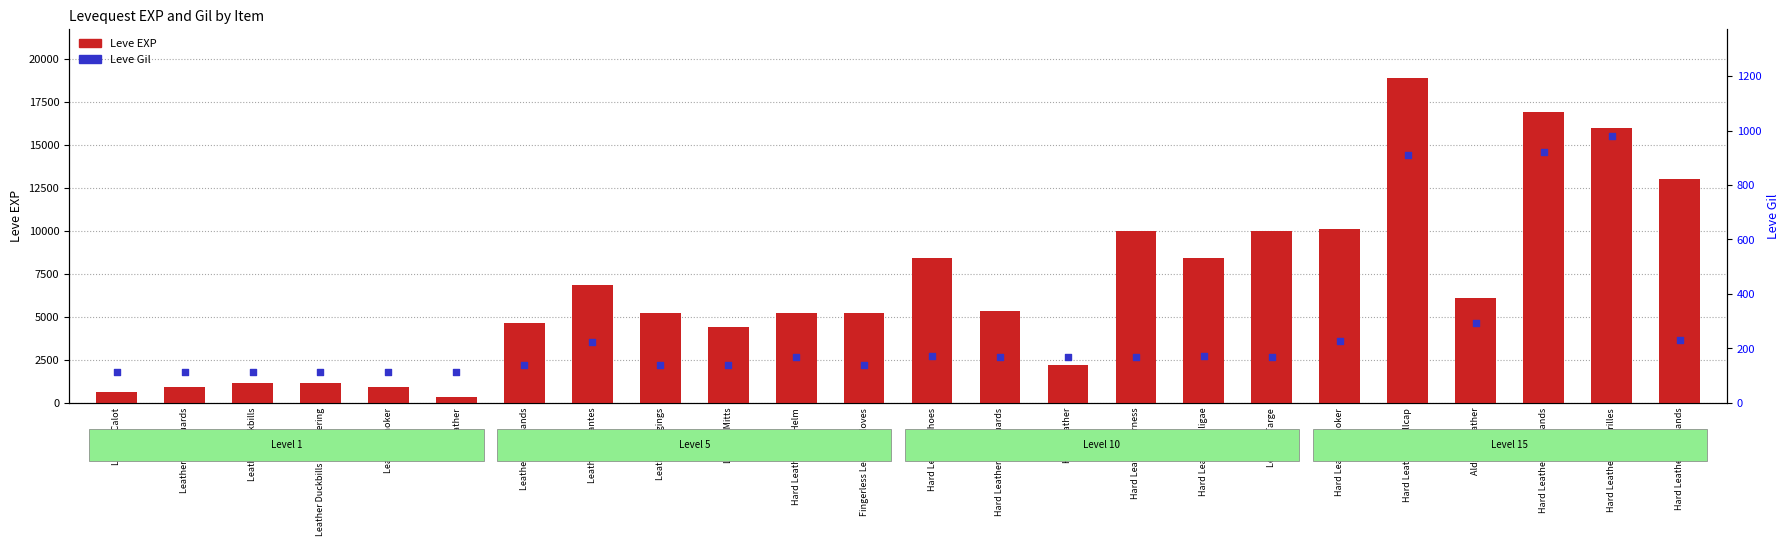

At how many categories does at least one series exceed 16368?

2